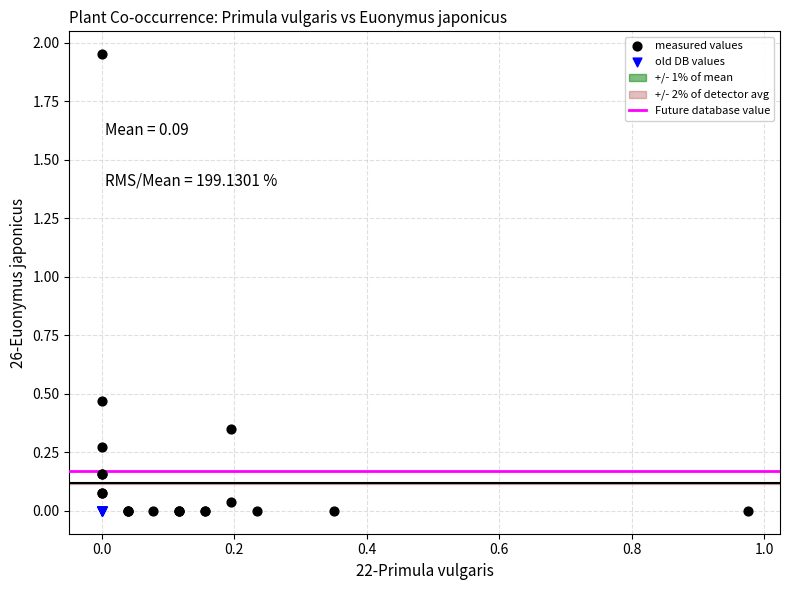

Which series contains the highest Y value?

measured values